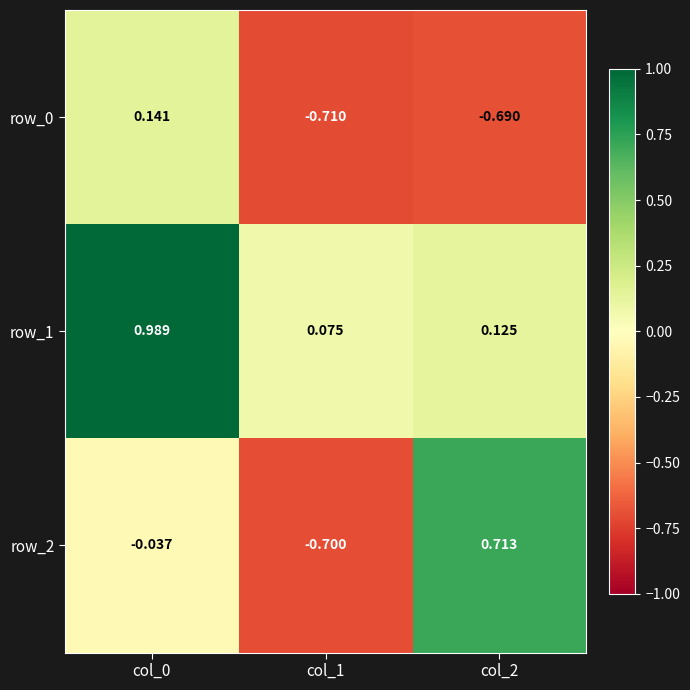

What is the lowest value of the row_2 series?

-0.7